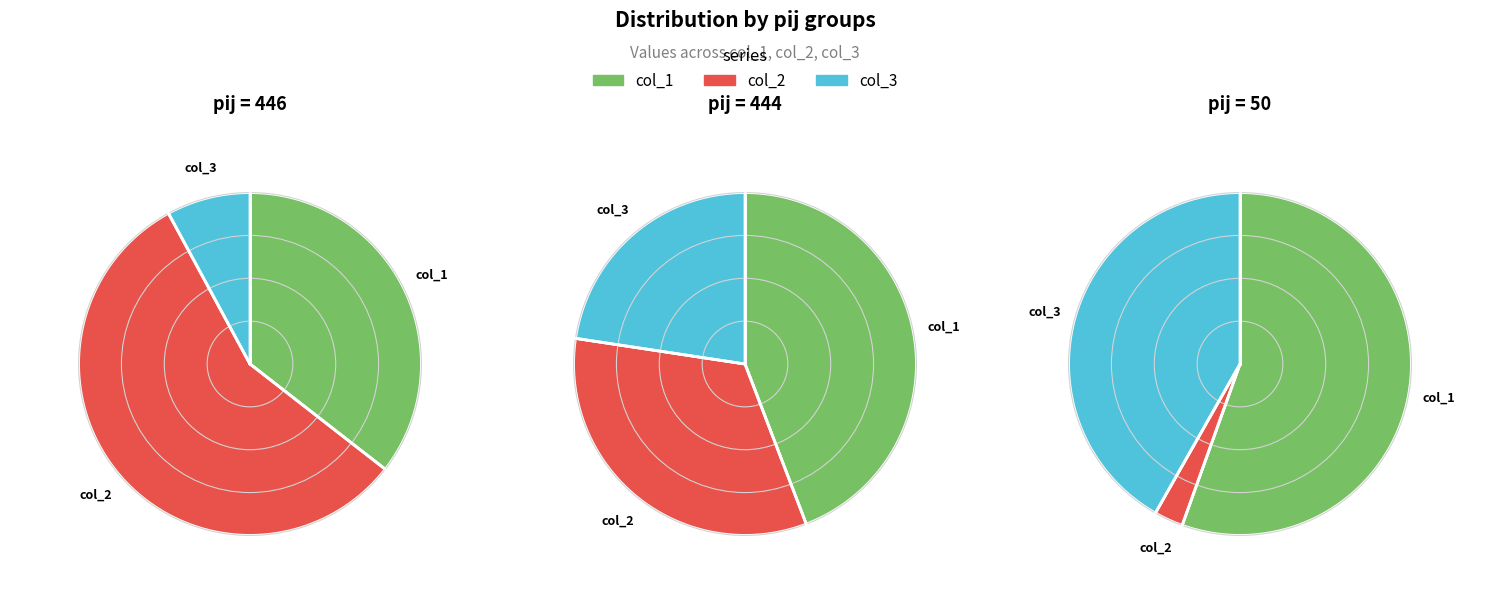

To the nearest percent, what portion does 50 represent?

3%